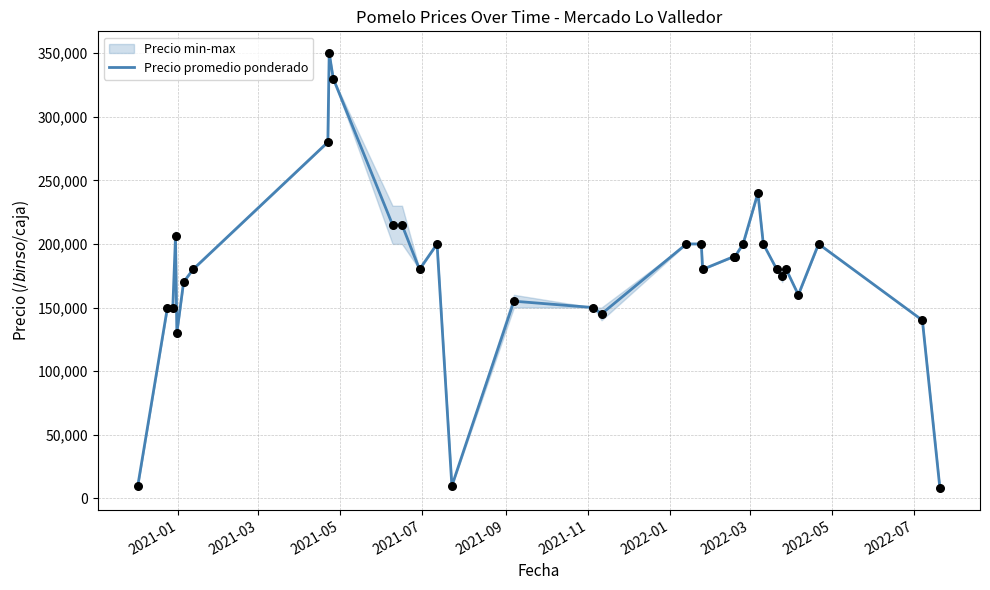

What is the lowest value of the Precio promedio ponderado series?

8000